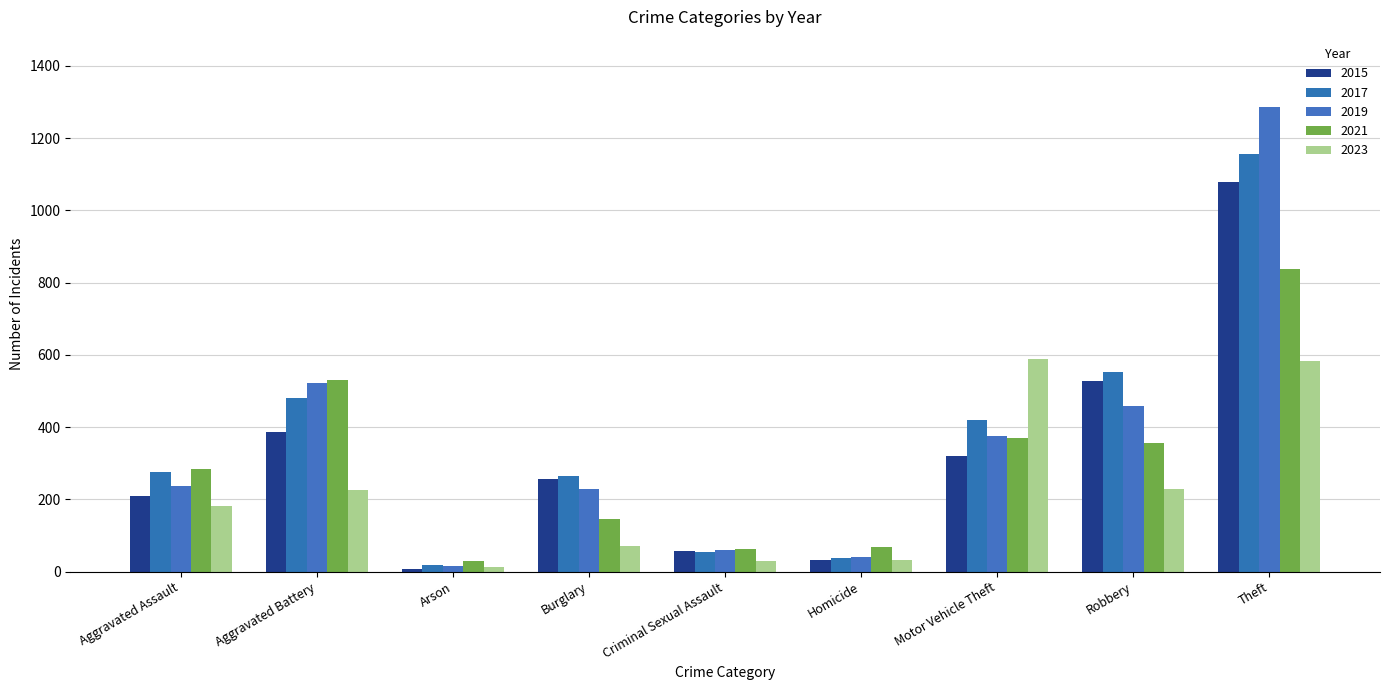

What is the label of the 8th bar from the right?

Aggravated Battery